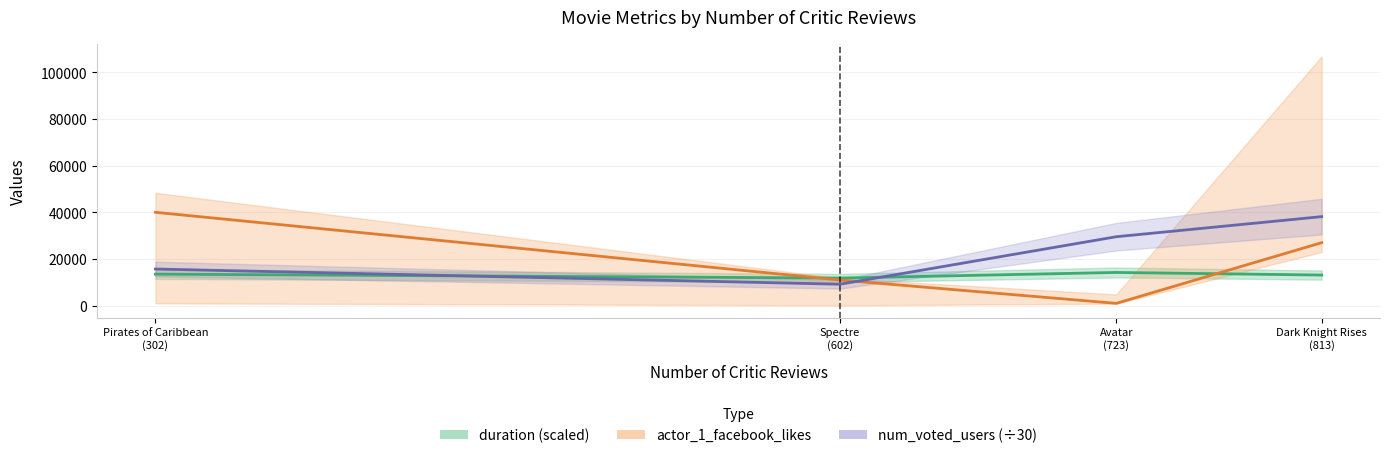

What is the approximate value of num_voted_users (÷30) at Spectre
(602)?

9195.6